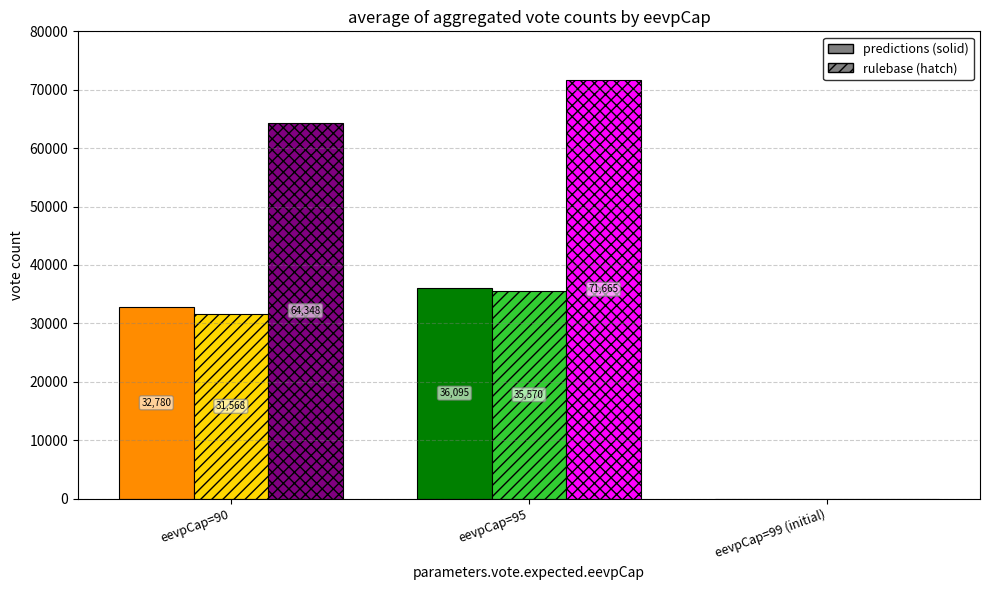

Which category has the highest value across all series?

eevpCap=95